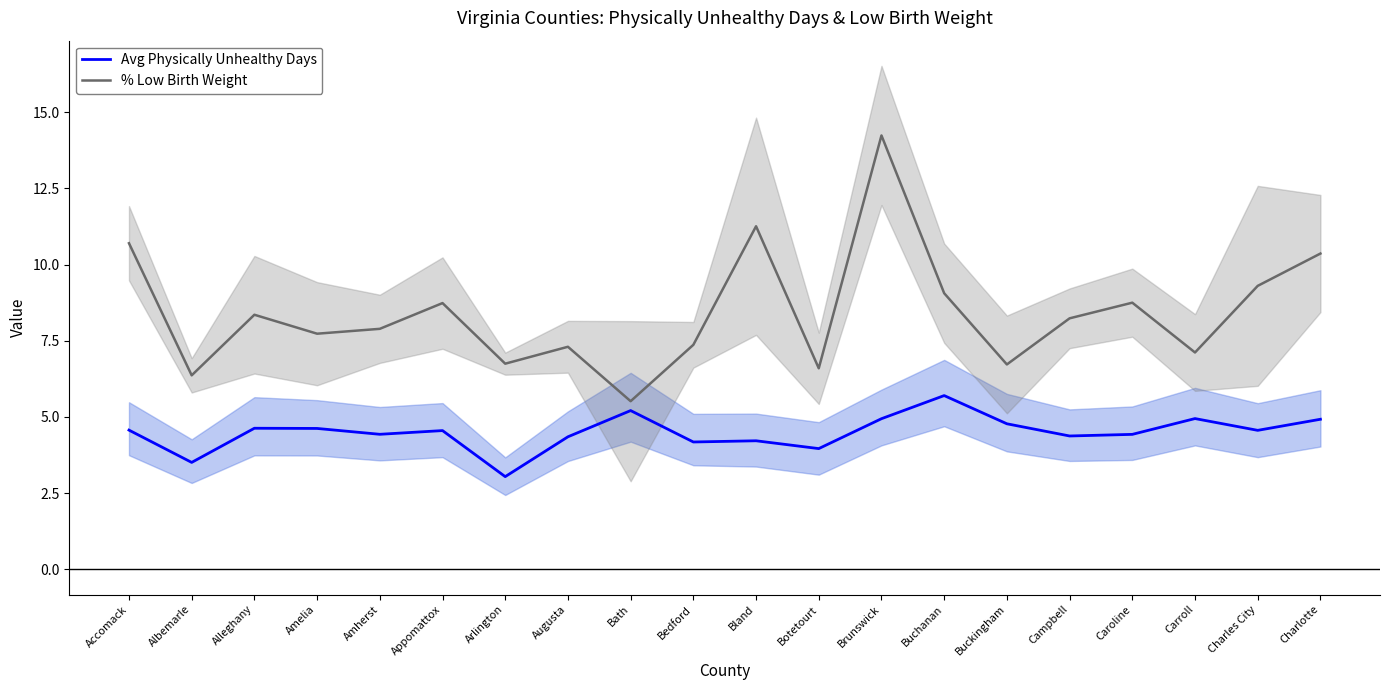

Reading left to right, extract all data points from this chart.

Avg Physically Unhealthy Days: Accomack=4.6	Albemarle=3.5	Alleghany=4.6	Amelia=4.6	Amherst=4.4	Appomattox=4.6	Arlington=3.0	Augusta=4.3	Bath=5.2	Bedford=4.2	Bland=4.2	Botetourt=4.0	Brunswick=4.9	Buchanan=5.7	Buckingham=4.8	Campbell=4.4	Caroline=4.4	Carroll=4.9	Charles City=4.6	Charlotte=4.9
% Low Birth Weight: Accomack=10.7	Albemarle=6.4	Alleghany=8.4	Amelia=7.7	Amherst=7.9	Appomattox=8.7	Arlington=6.7	Augusta=7.3	Bath=5.5	Bedford=7.4	Bland=11.3	Botetourt=6.6	Brunswick=14.2	Buchanan=9.1	Buckingham=6.7	Campbell=8.2	Caroline=8.8	Carroll=7.1	Charles City=9.3	Charlotte=10.4